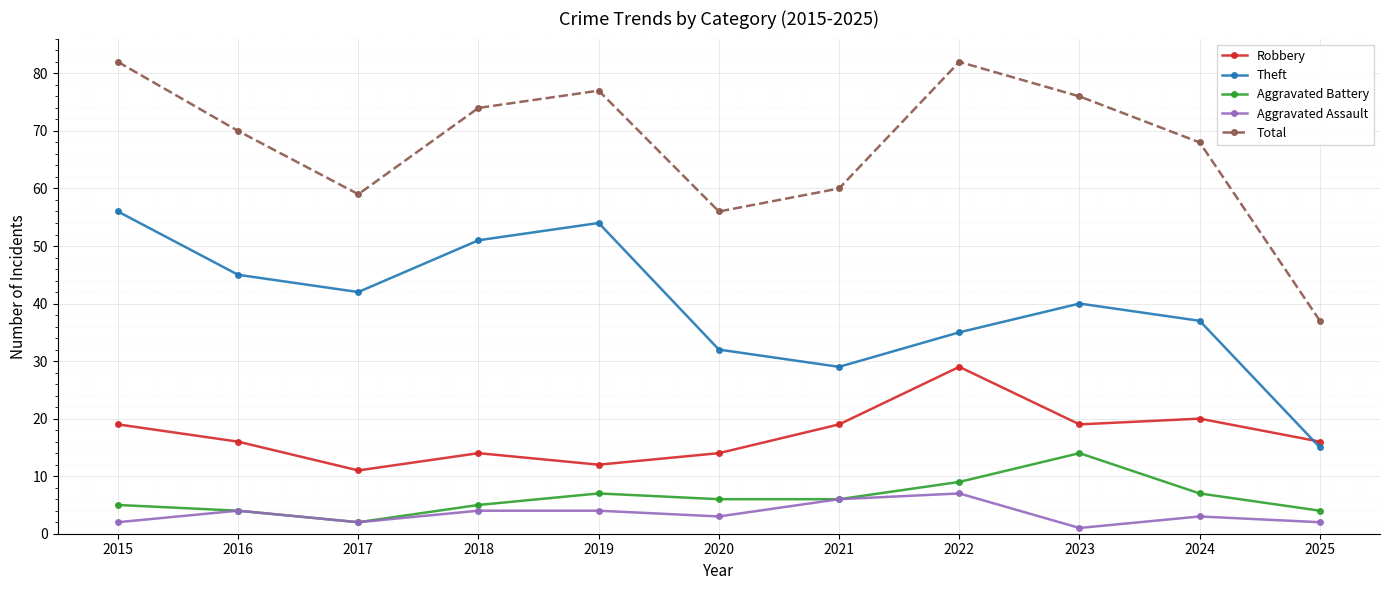

Rank the series at 2019 from lowest to highest value.

Aggravated Assault, Aggravated Battery, Robbery, Theft, Total